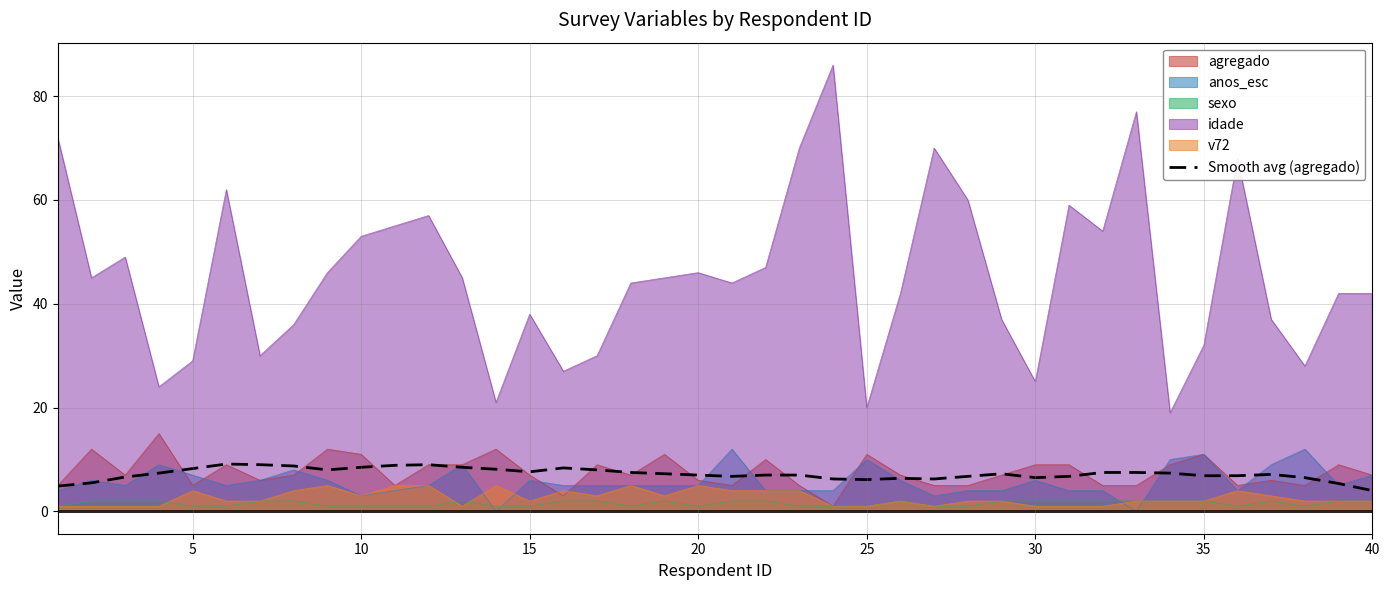

Which series has the largest range (max minus min)?

idade